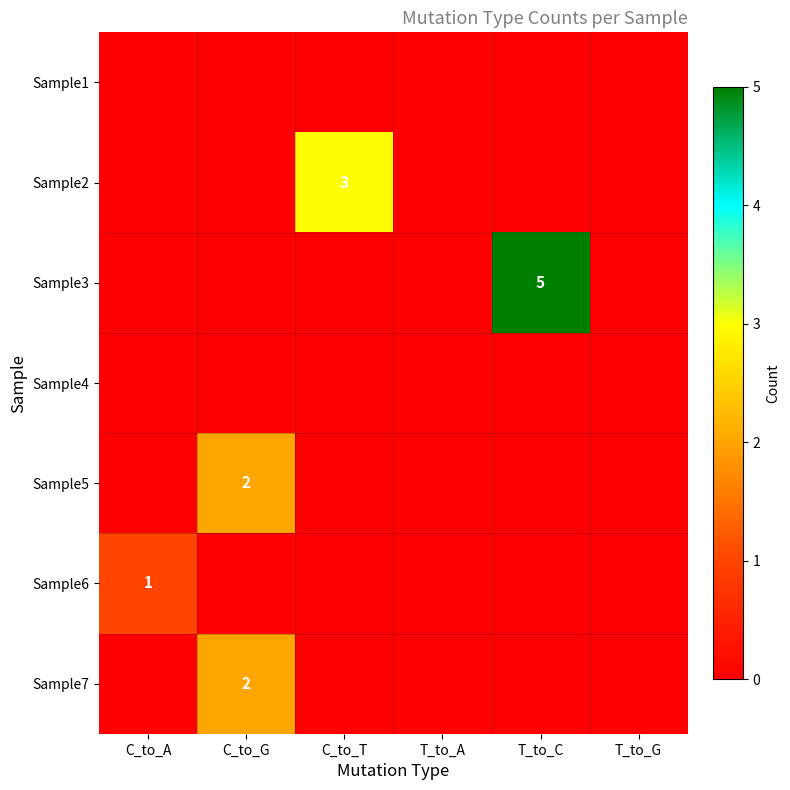

Is it true that Sample2 equals 4 at C_to_T?

False